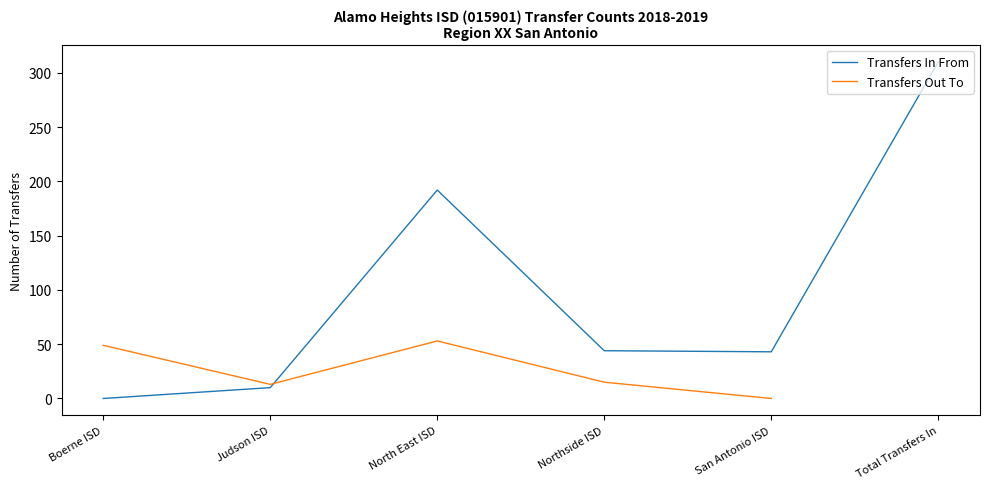

Which series has the largest total across all categories?

Transfers In From